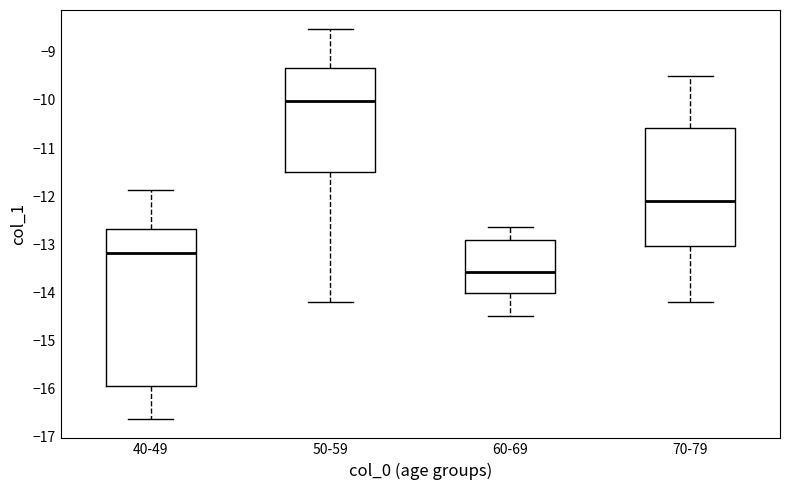

Reading left to right, transcribe this box plot: for each box, give where its median line is, the range the box spans, and where its two whiskers end, as read against the y-axis. The values are not printed on the chart, so give them approximately, as read against the axis.

40-49: median -13.2, box -15.9 to -12.7, whiskers -16.6 to -11.9
50-59: median -10.0, box -11.5 to -9.3, whiskers -14.2 to -8.5
60-69: median -13.6, box -14.0 to -12.9, whiskers -14.5 to -12.6
70-79: median -12.1, box -13.0 to -10.6, whiskers -14.2 to -9.5